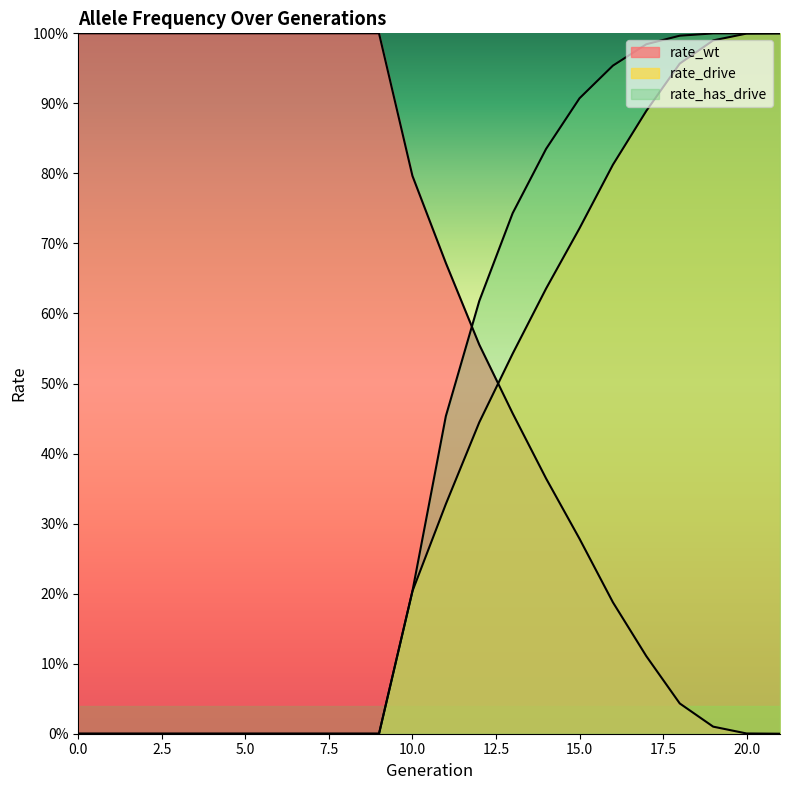

What is the highest value of the rate_drive series?

1.0